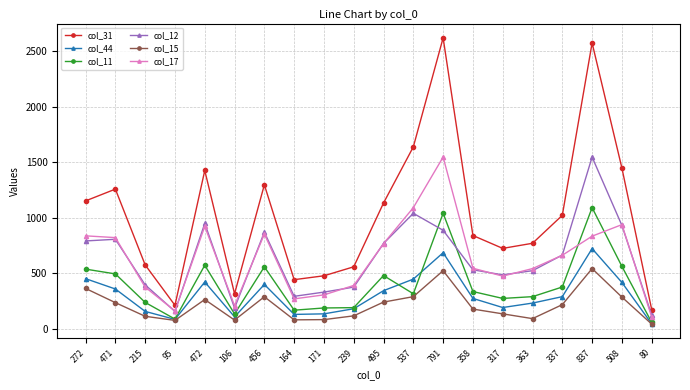

What is the label of the 8th point from the left?

164